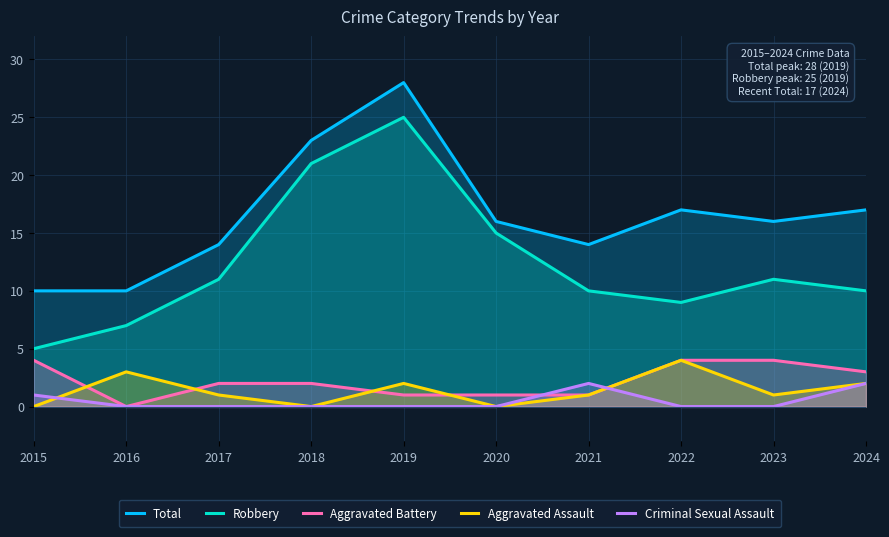

What is the difference between the maximum and second lowest values in the Aggravated Assault series?

4